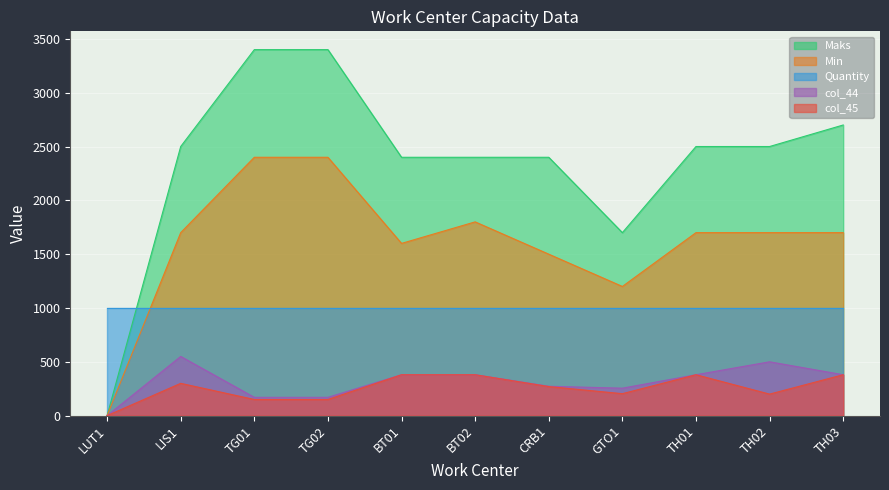

What is the difference between the highest and lowest values at BT02?

2020